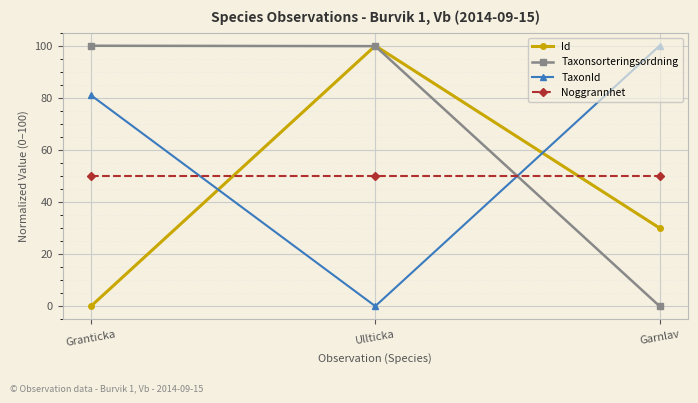

The Taxonsorteringsordning series shows 174.3 at Ullticka. True or false?

False